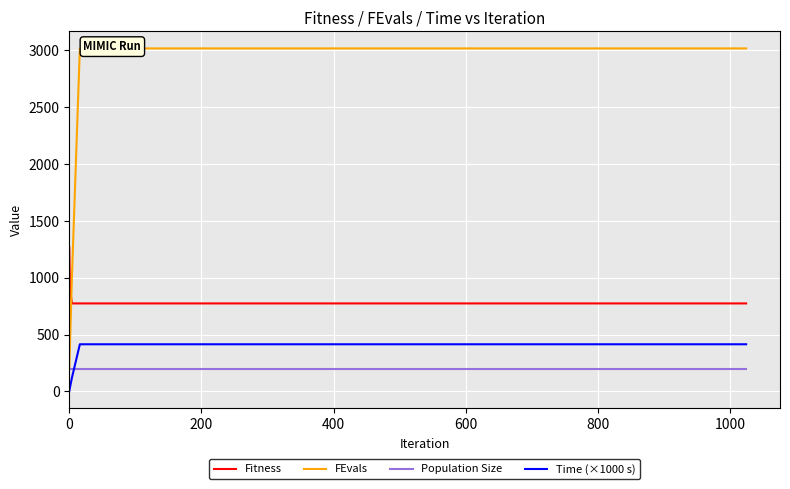

True or false: Population Size and Fitness cross at least once.

False